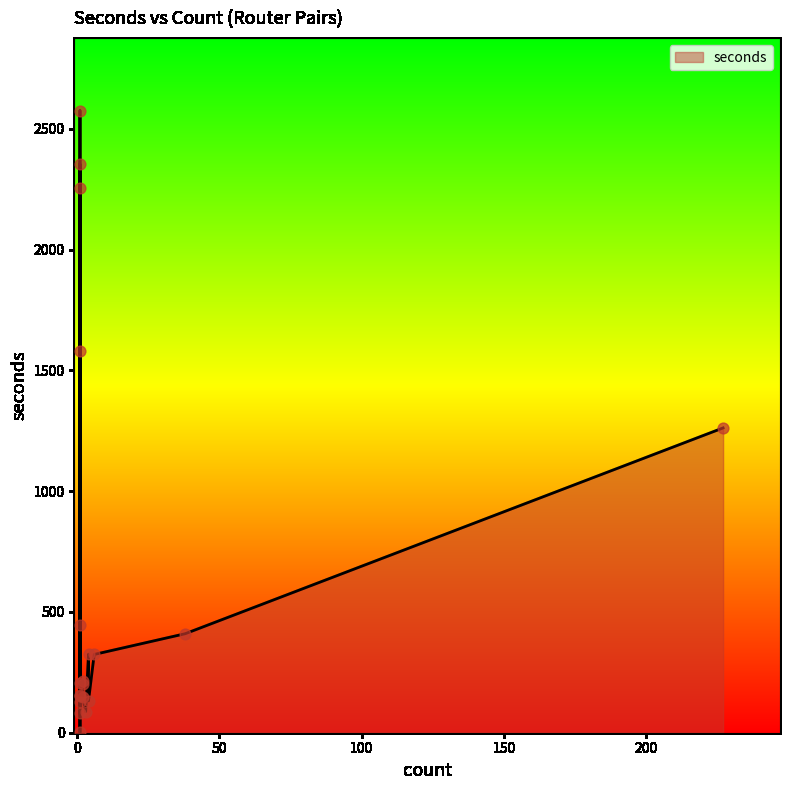

Between 1 and 1, which is larger?

1